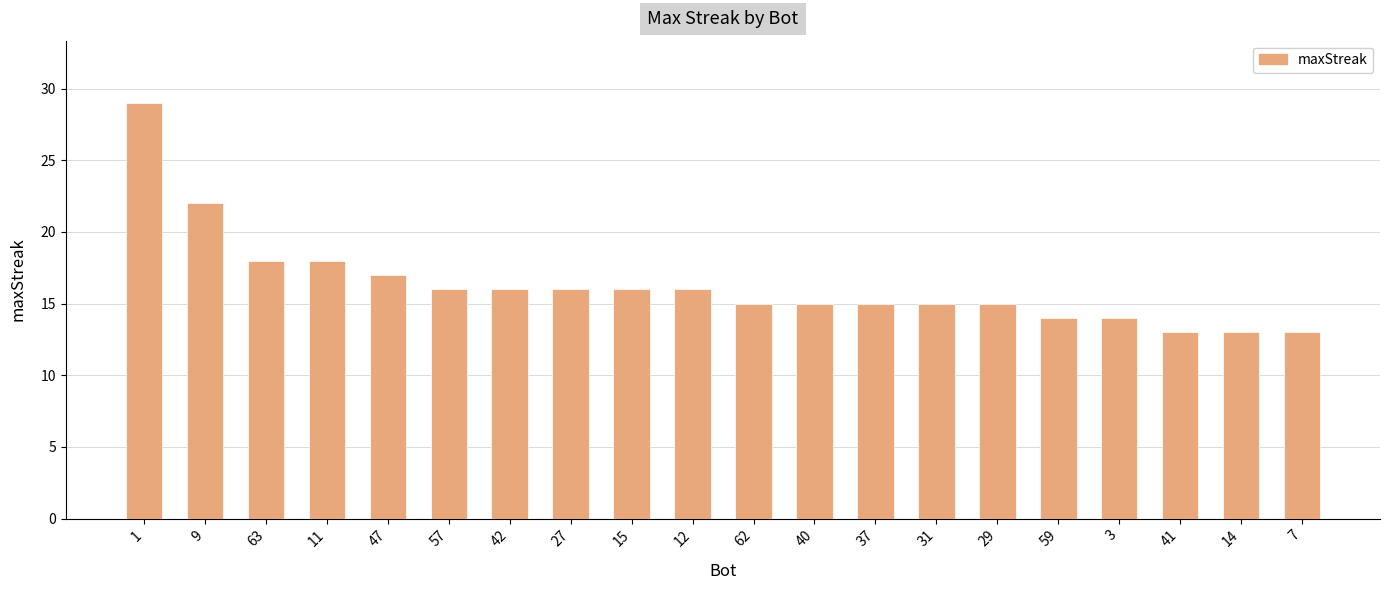

The value at 42 is 7. True or false?

False